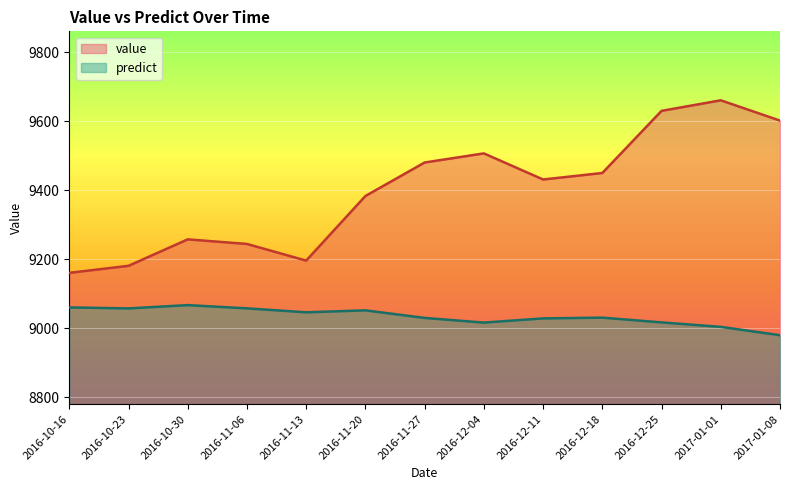

List the series in order of their overall mean, highest first.

value, predict